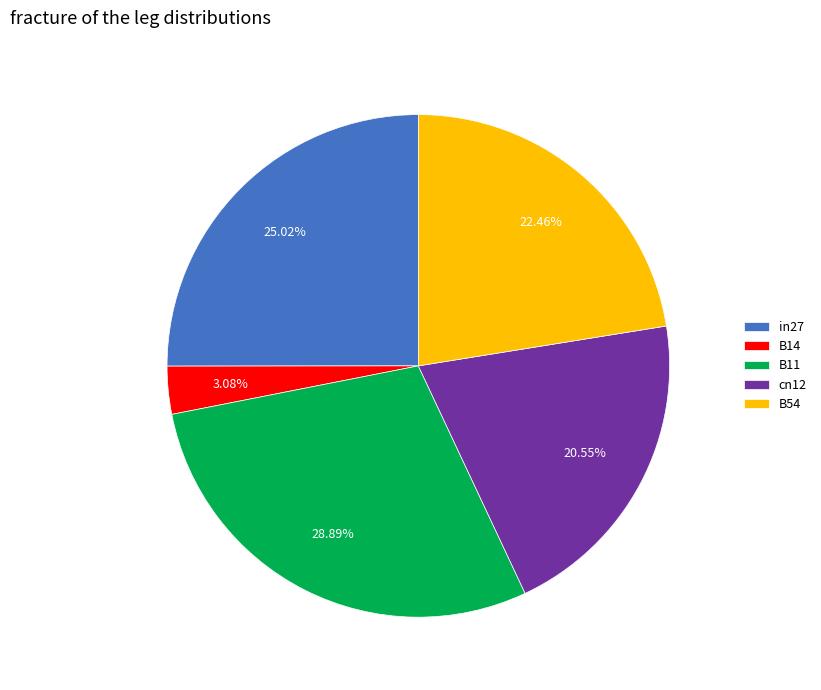

Is there any slice that represents more than half of the pie?

No